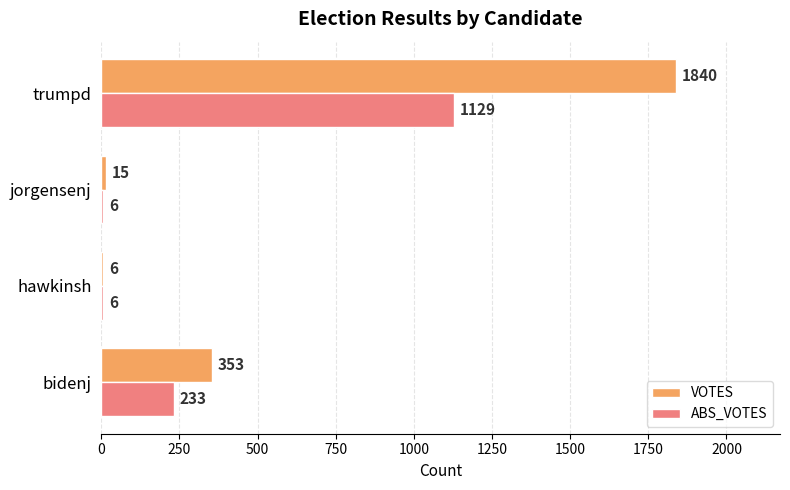

Between hawkinsh and trumpd, which series saw the biggest shift?

VOTES